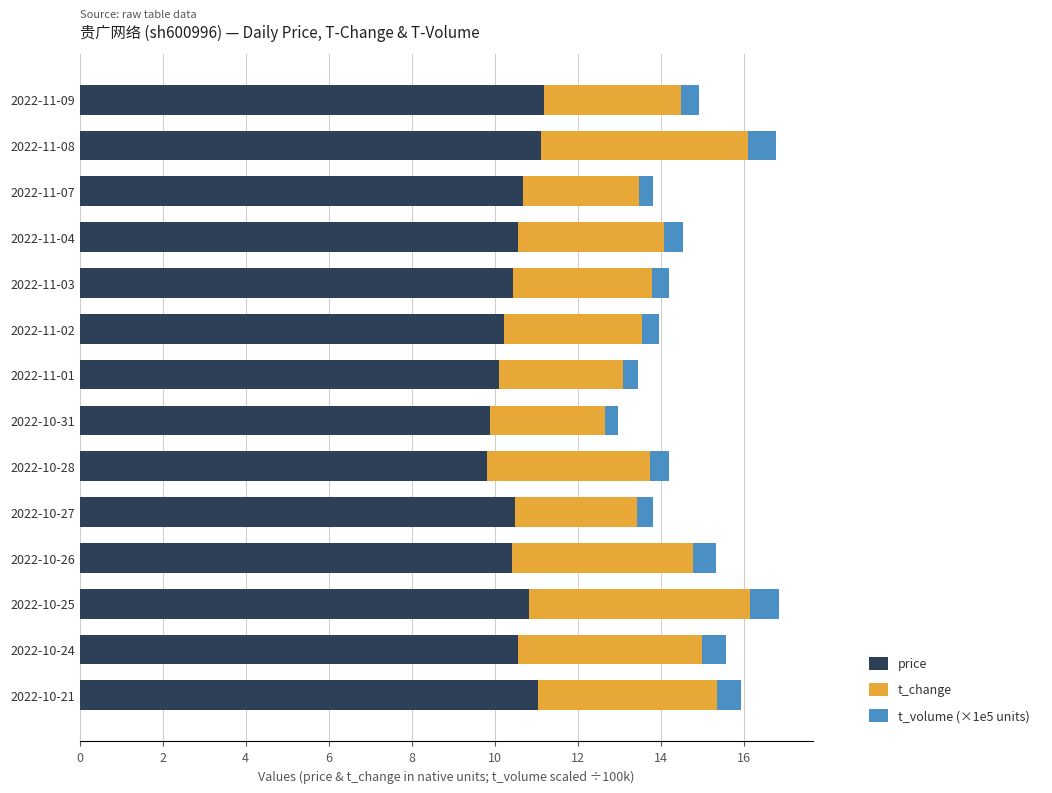

What is the total value across all series at 2022-10-28?

14.2